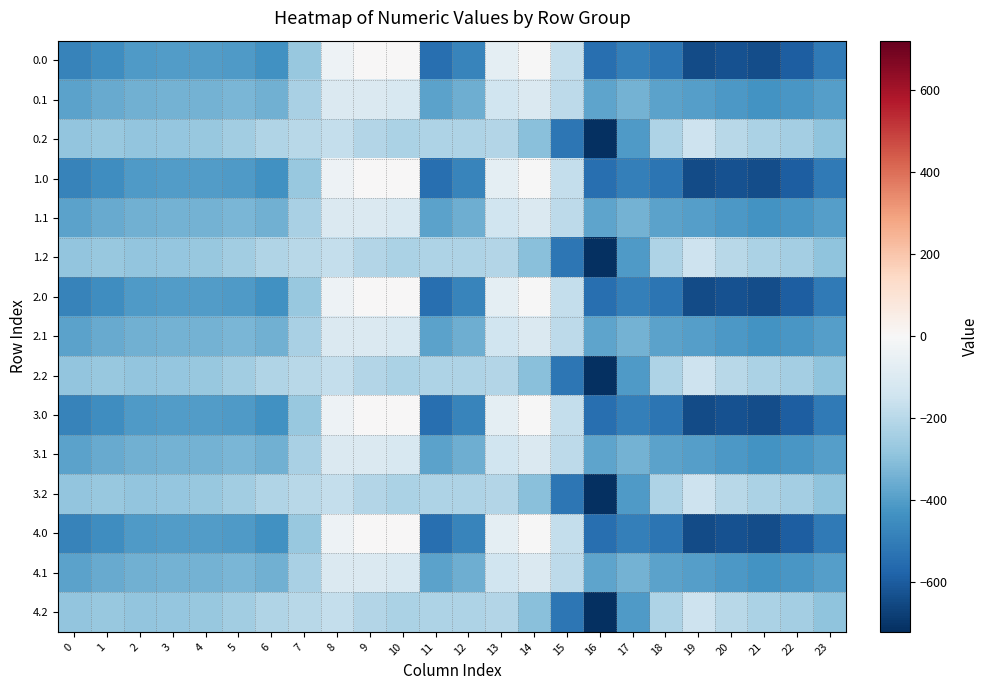

What is the minimum value shown in the chart?

-721.2